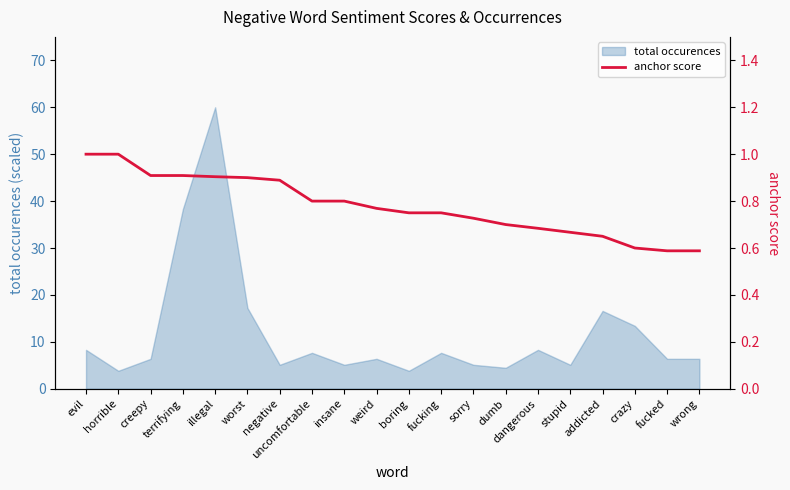

What value does the total occurences series have at fucked?

6.4